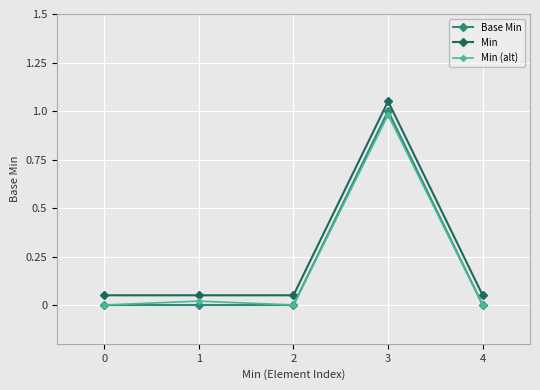

Reading left to right, list all the values displayed in this chart.

Base Min: 0.0	0.0	0.0	1.0	0.0
Min: 0.1	0.1	0.1	1.1	0.1
Min (alt): 0.0	0.0	0.0	1.0	0.0